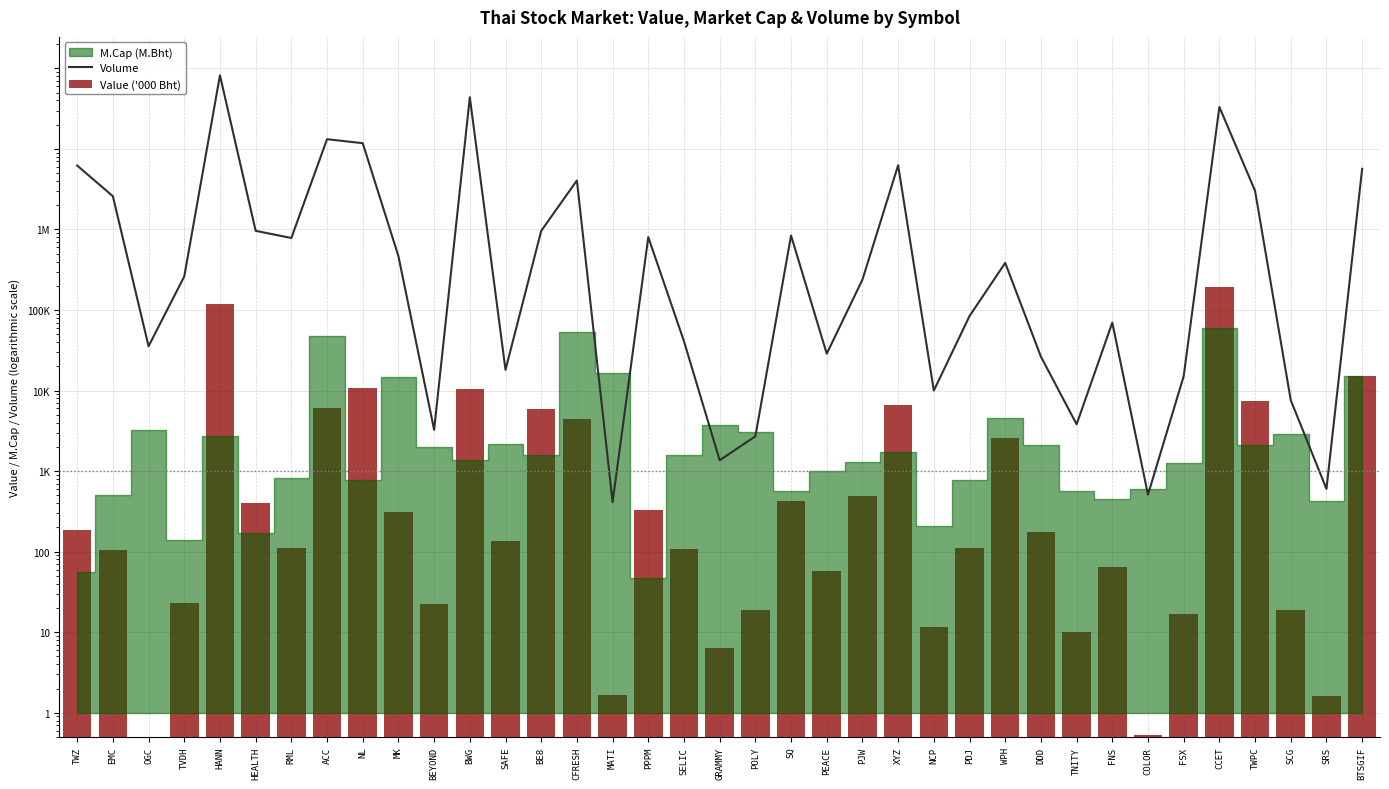

Which series changed the most between RML and POLY?

Volume